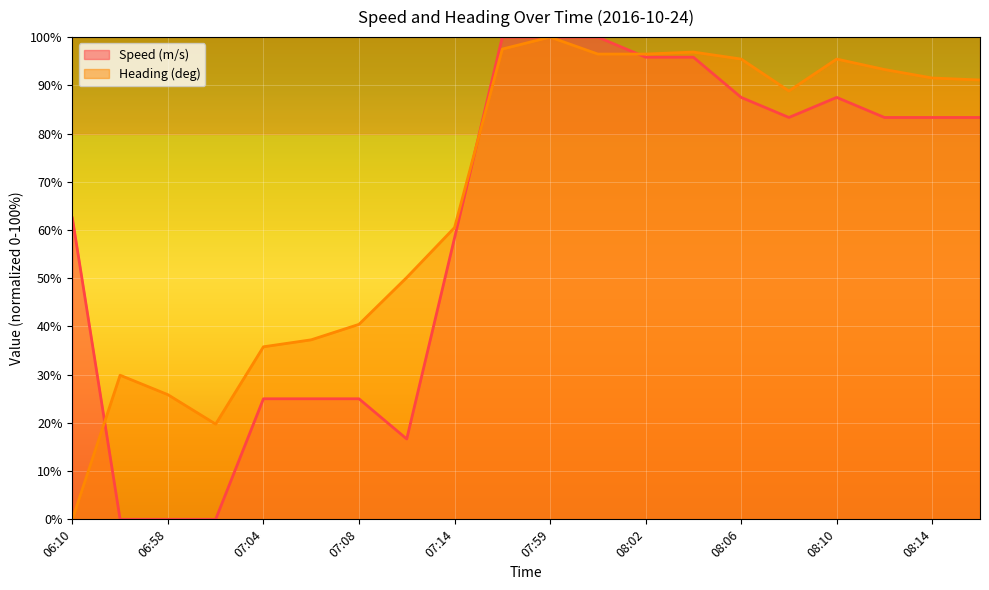

How many series are shown in this chart?

2